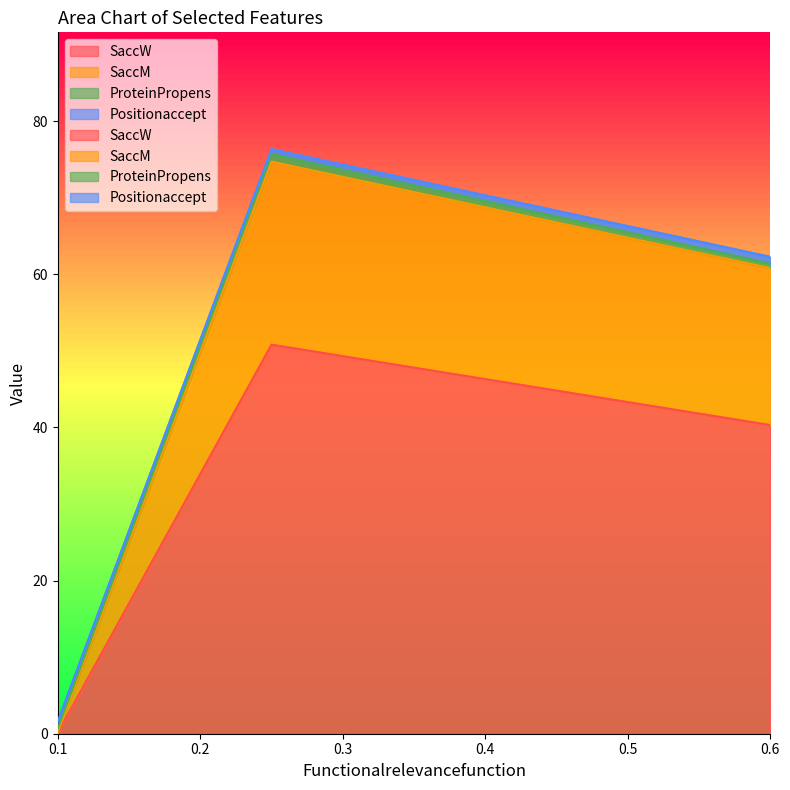

Where is the first local maximum for SaccM?

0.25